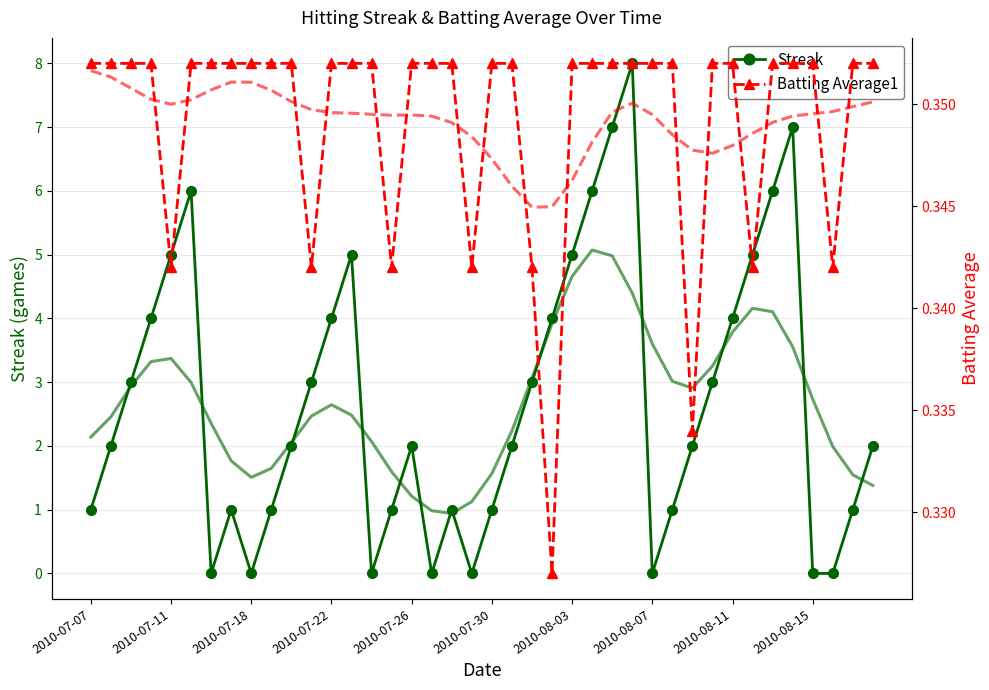

How many interior local peaks does the Streak series have?

7